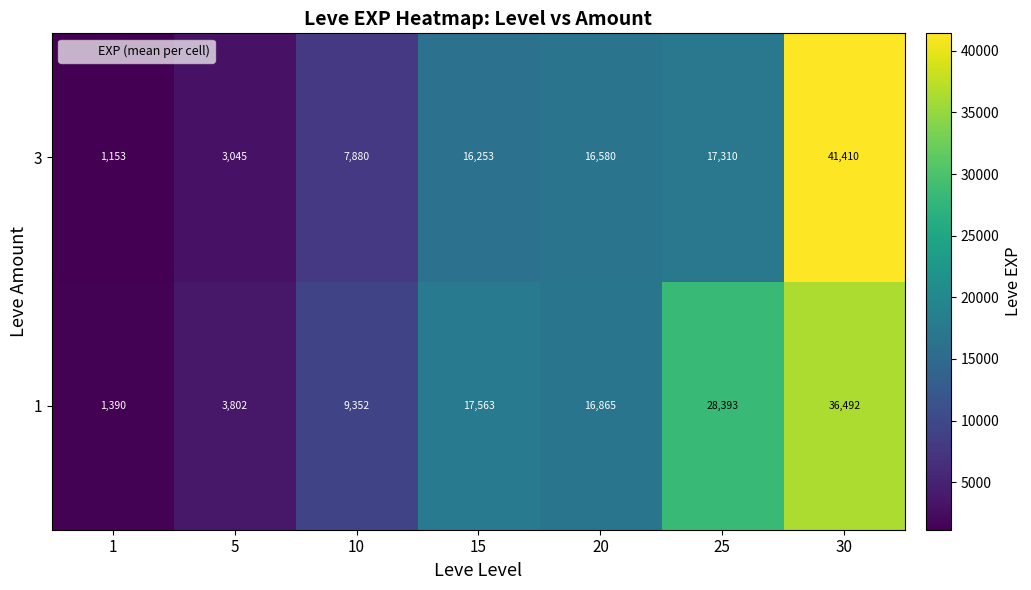

Which category has the highest value across all series?

30